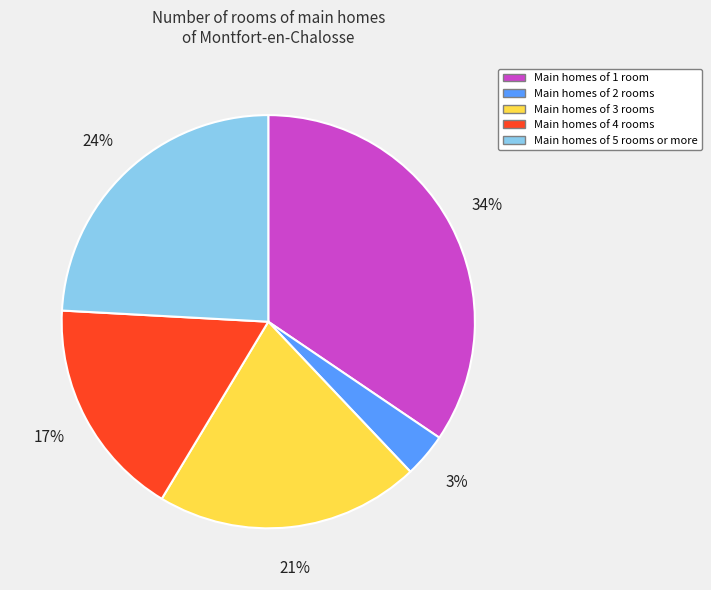

Is there any slice that represents more than half of the pie?

No